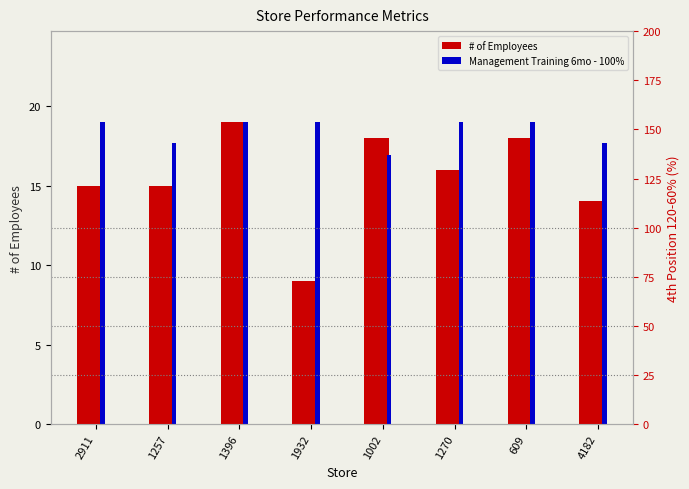

Reading right to left, list all the values displayed in this chart.

# of Employees: 4182=14.0	609=18.0	1270=16.0	1002=18.0	1932=9.0	1396=19.0	1257=15.0	2911=15.0
Management Training 6mo - 100%: 4182=17.7	609=19.0	1270=19.0	1002=16.9	1932=19.0	1396=19.0	1257=17.7	2911=19.0